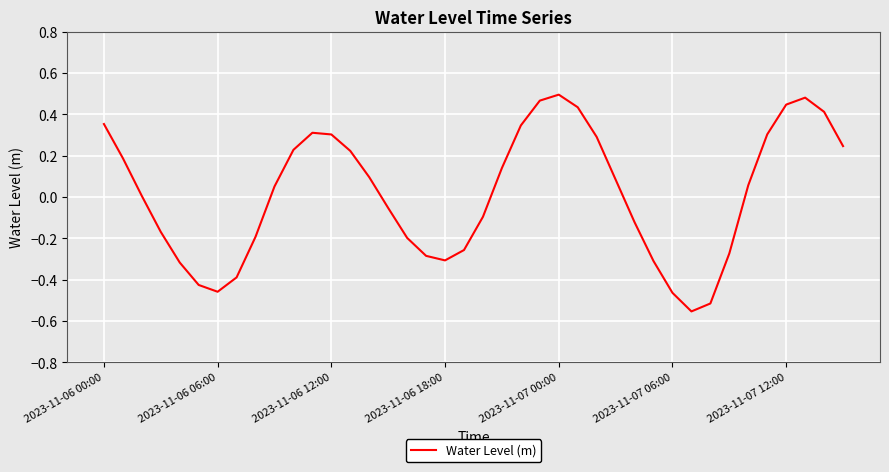

What is the difference between the maximum and minimum values?

1.0